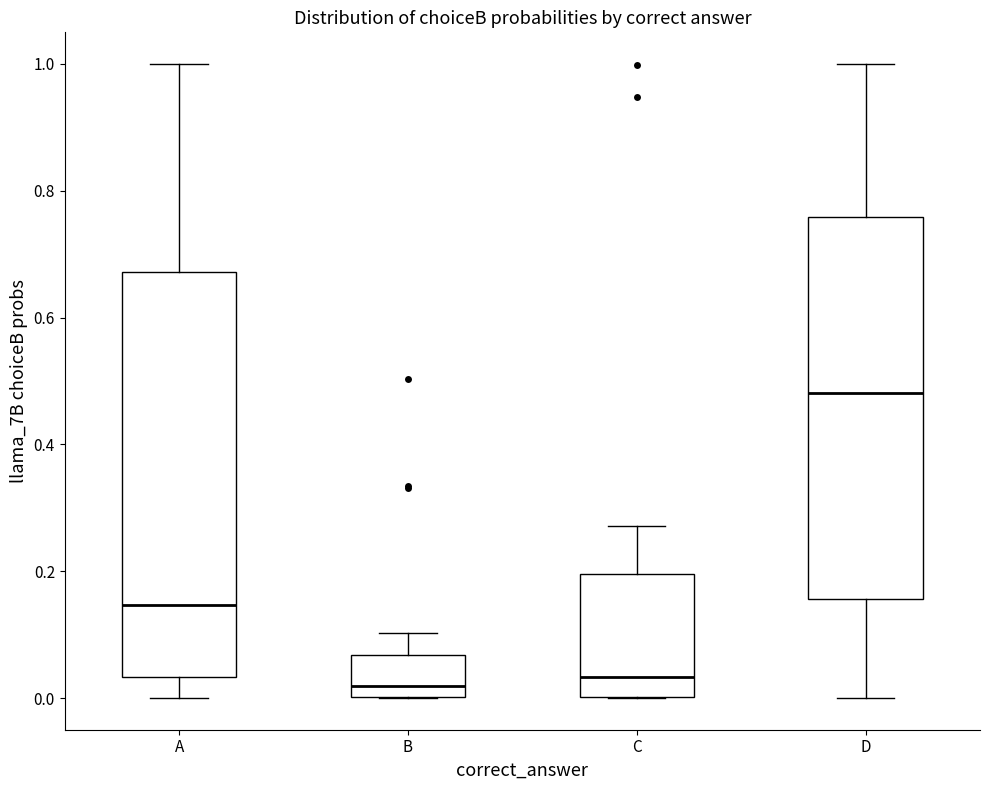

Where does the upper whisker of the box for D end on the y-axis? The values are not printed on the chart, so give them approximately, as read against the axis.

1.00